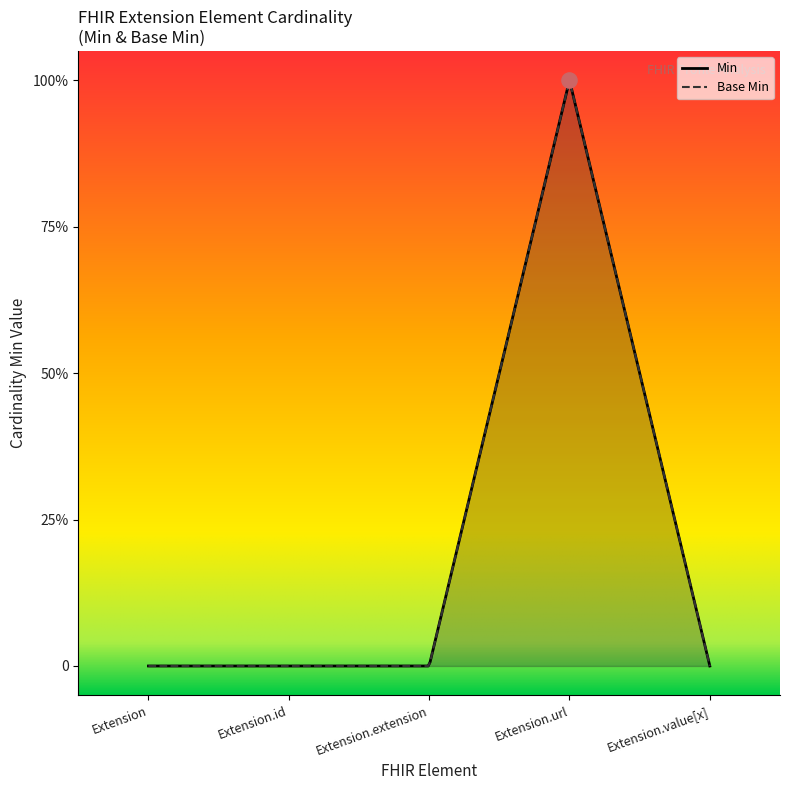

Which series has the largest total across all categories?

Min